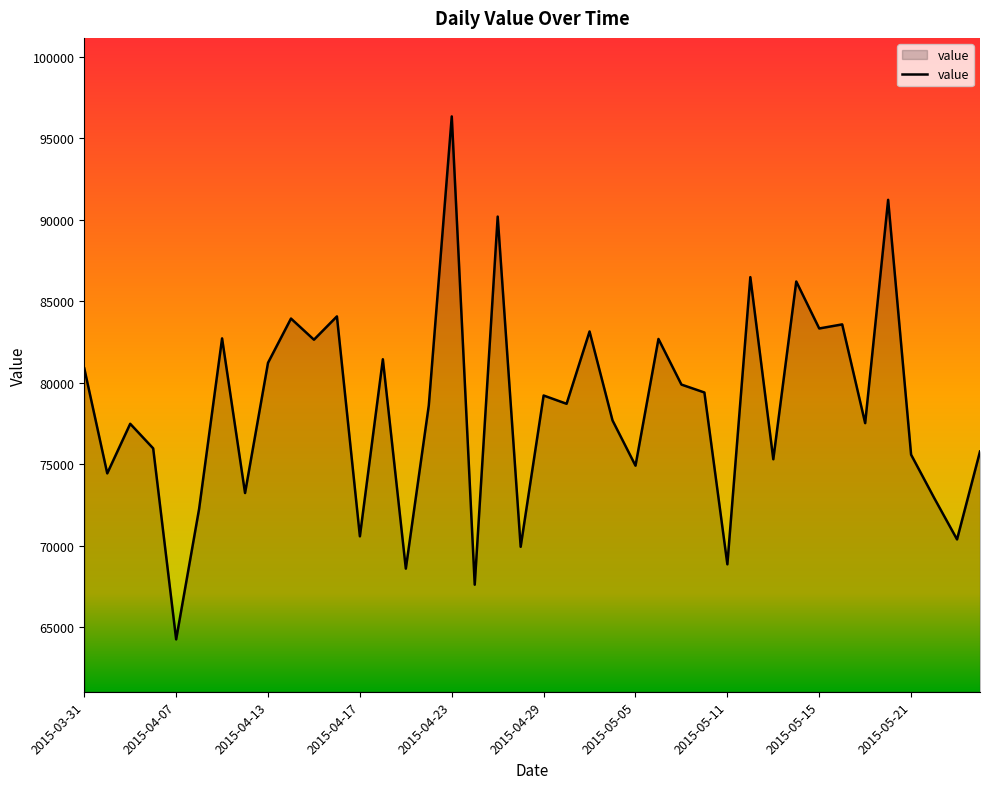

What is the smallest value displayed?

64265